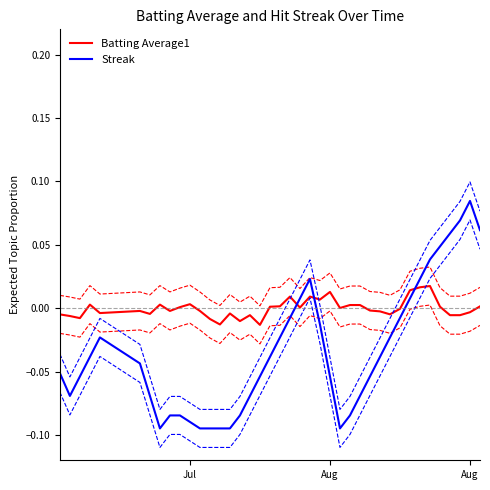

What is the label of the 11th point from the left?

Jul